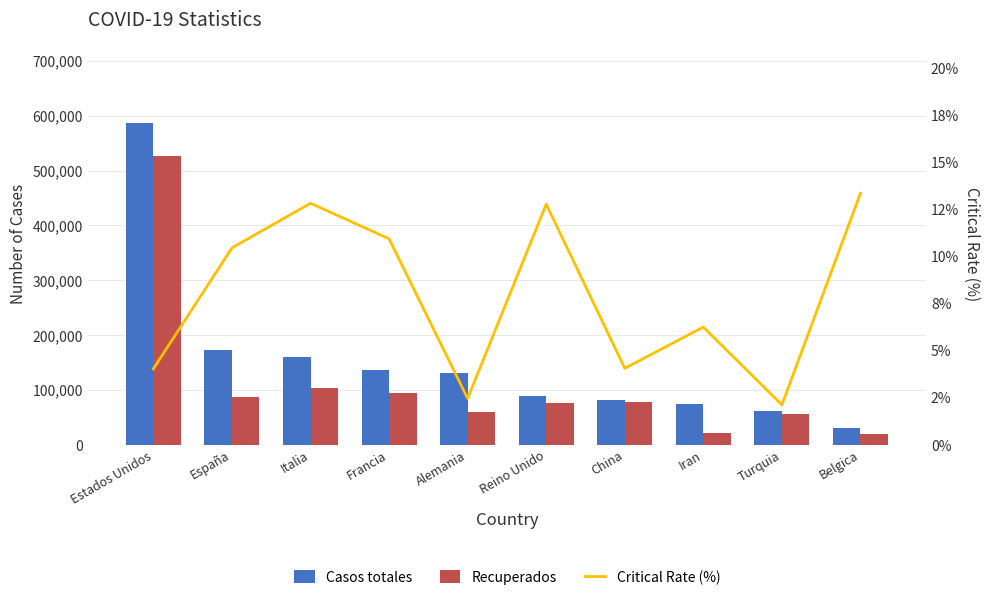

Is it true that Recuperados equals 180927.3 at Estados Unidos?

False